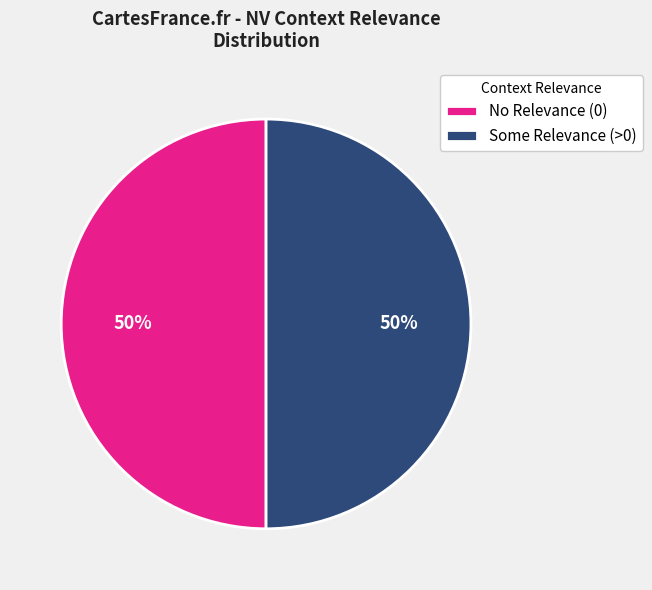

True or false: No Relevance (0) accounts for 36% of the total.

False